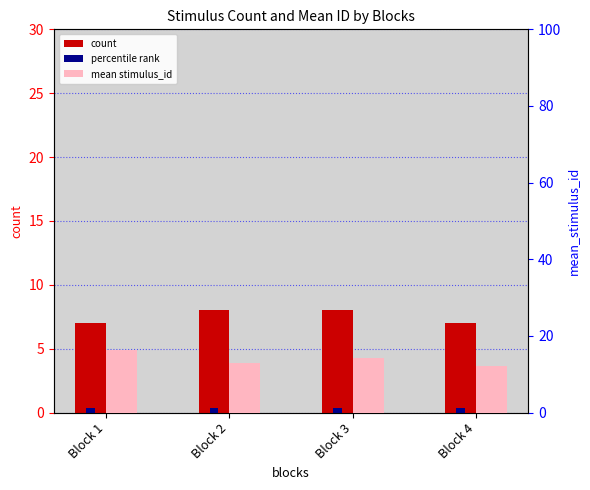

What is the average value of the mean stimulus_id series?

14.0